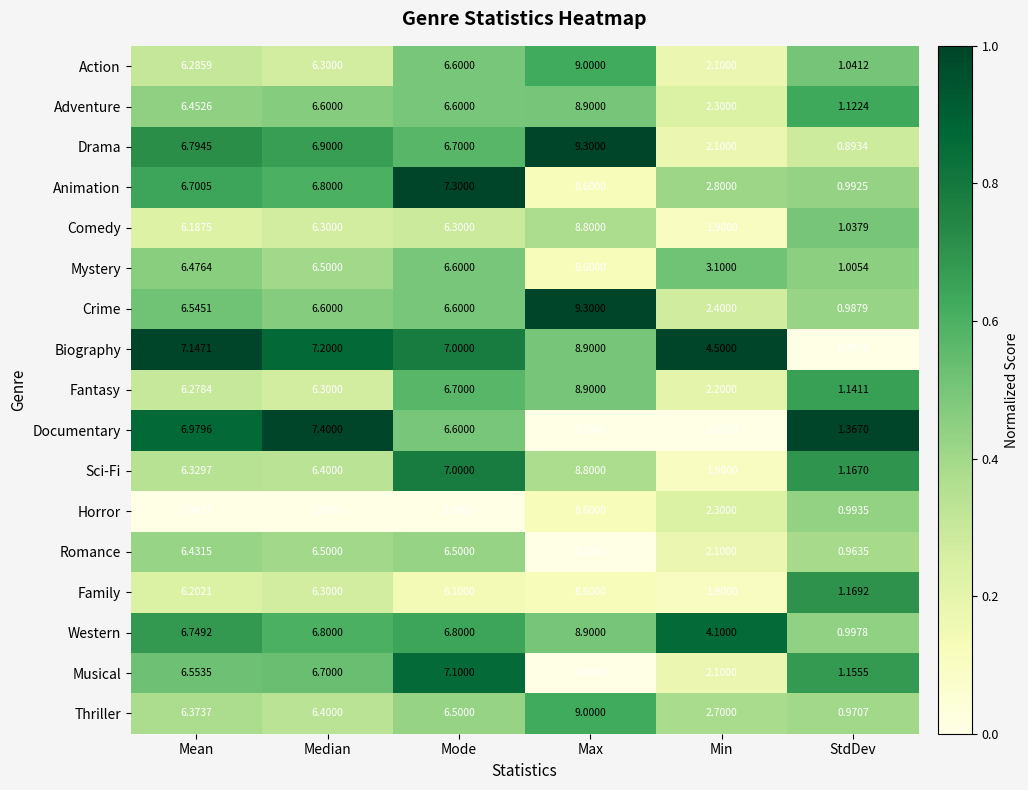

Which series has the widest spread of values?

Drama